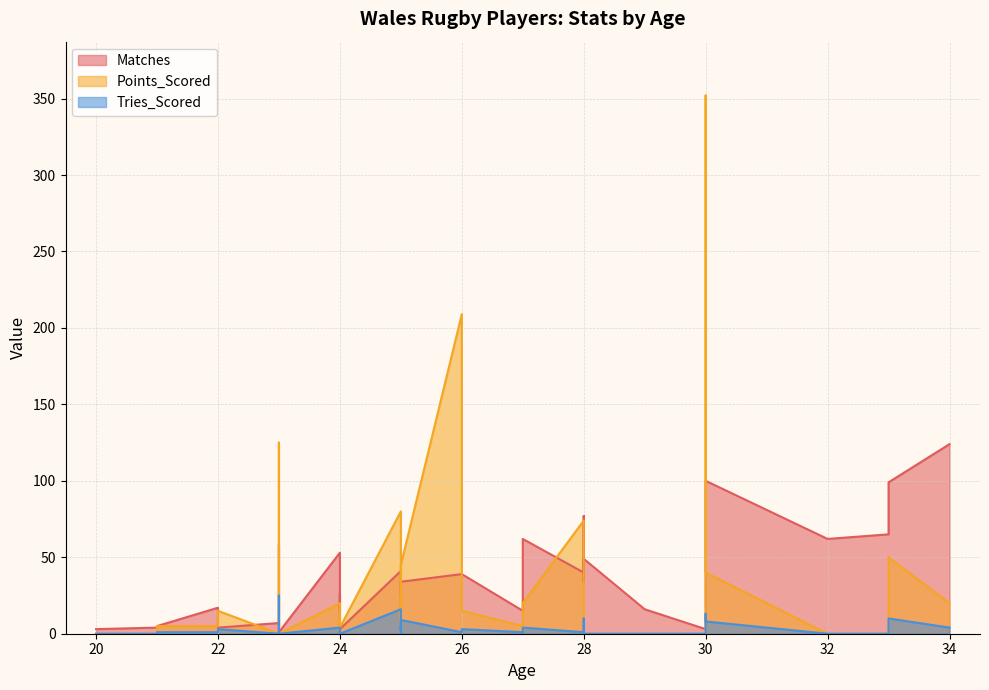

Which series has the largest total across all categories?

Matches